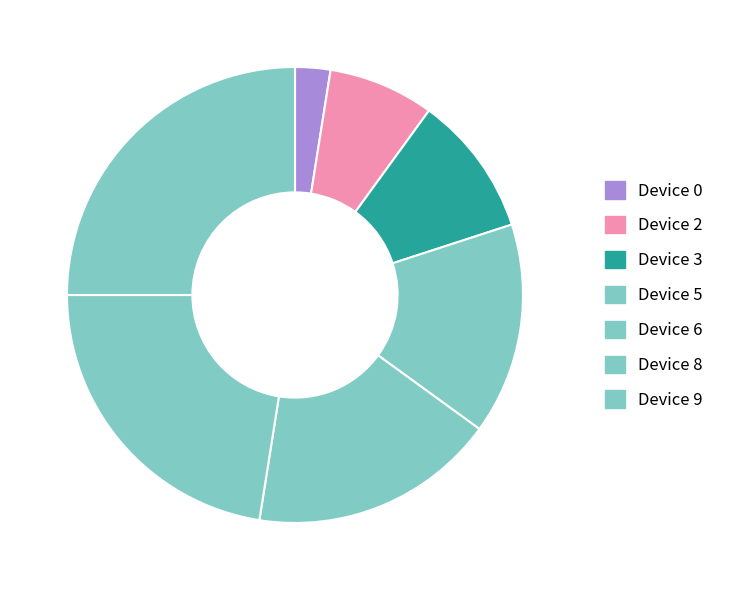

How many segments does this pie chart have?

7